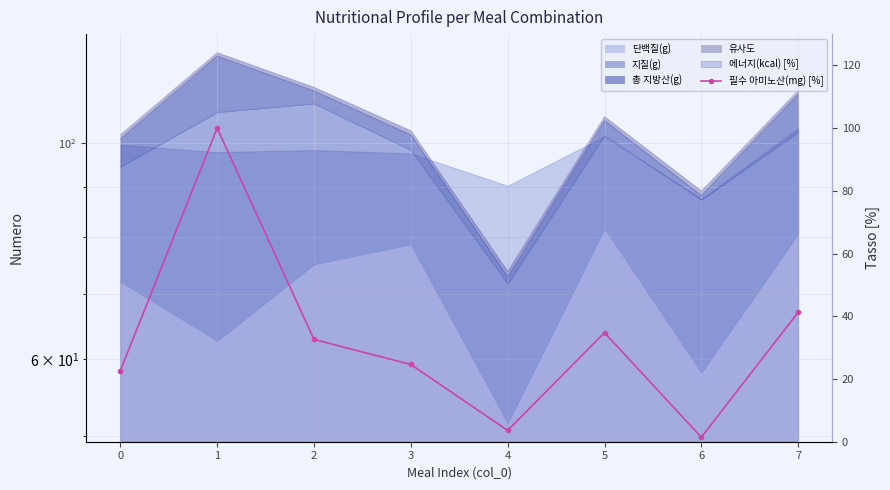

What is the difference between the second highest and second lowest values?

37.7